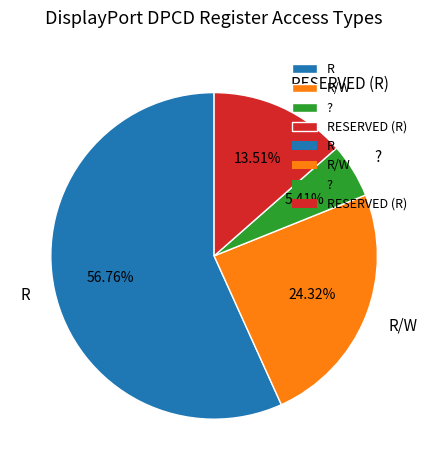

Which category accounts for the majority?

R